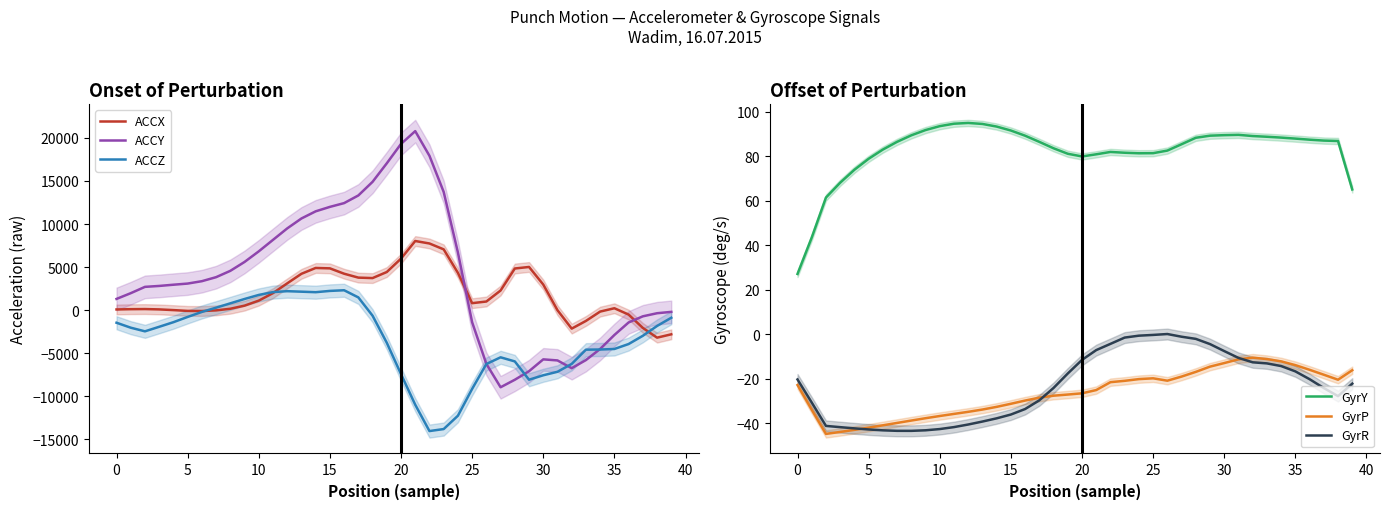

How many data points in ACCZ are less than -2031?

21